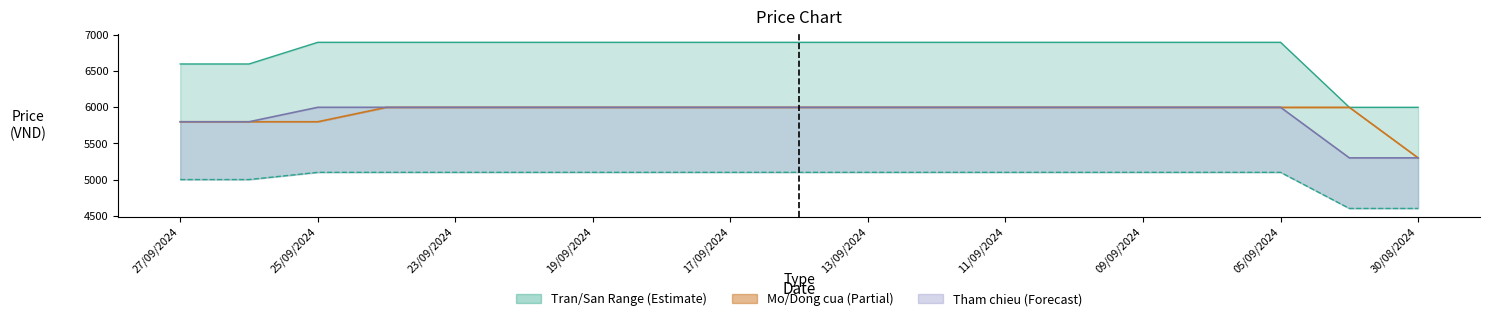

Which series has the largest total across all categories?

Tran